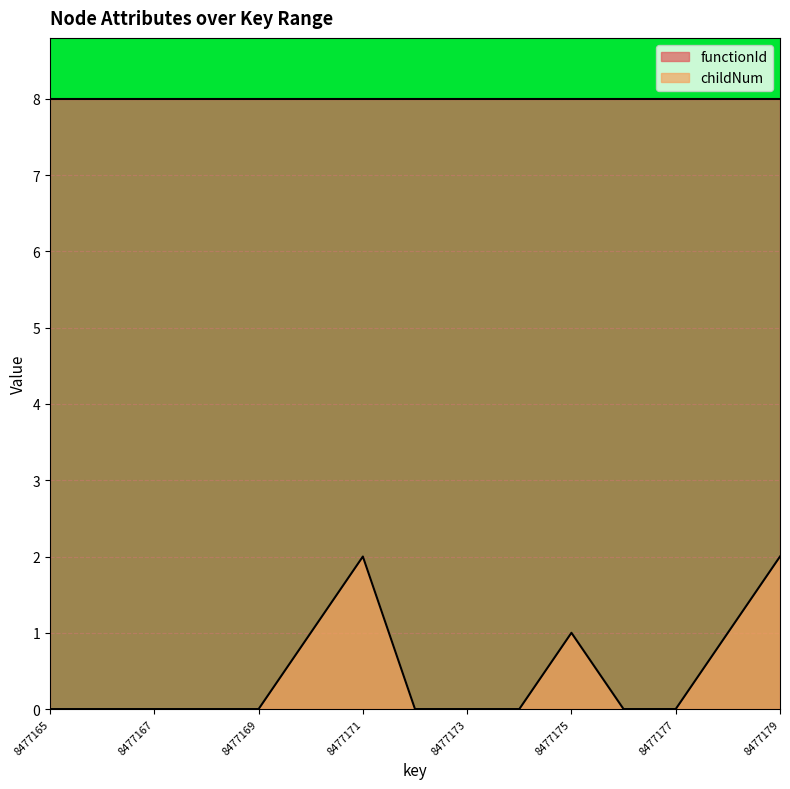

Which category has the lowest value across all series?

8477165